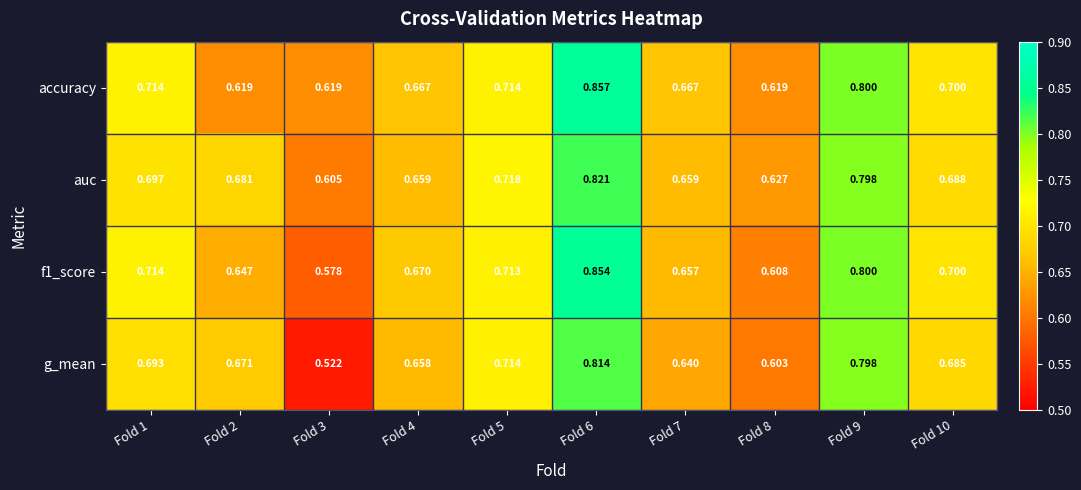

Which series has the largest total across all categories?

accuracy